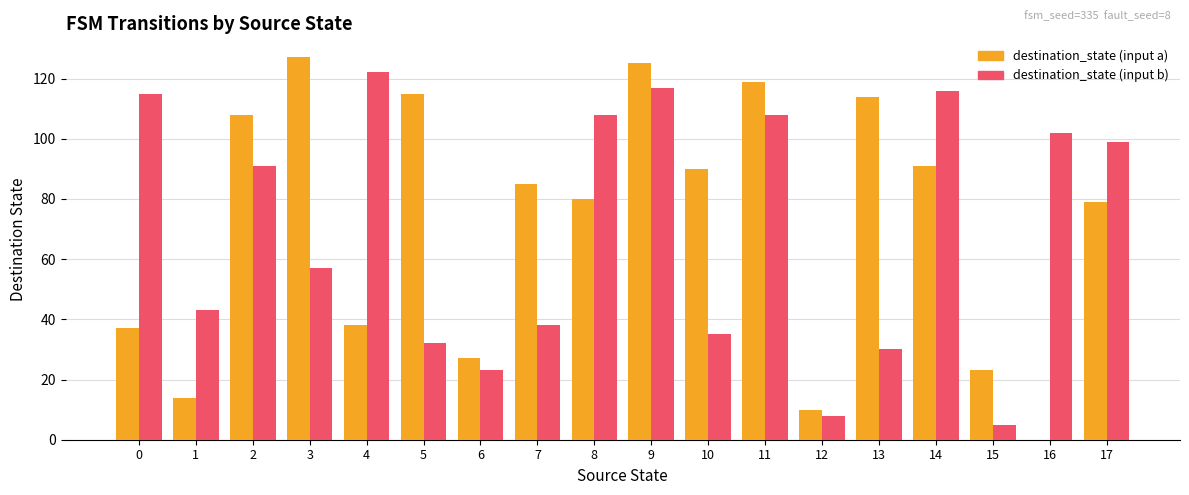

Which series has the largest range (max minus min)?

destination_state (input a)